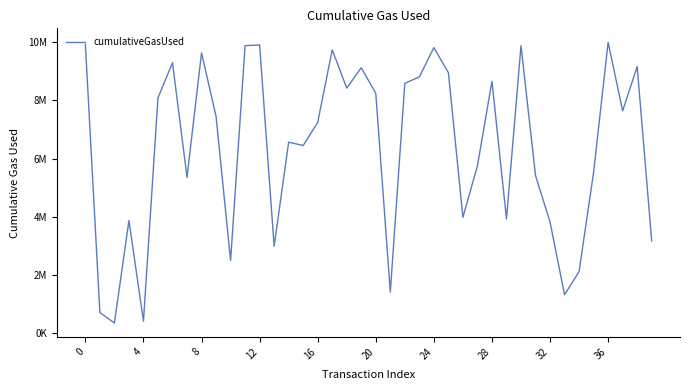

Does the chart have visible grid lines?

No